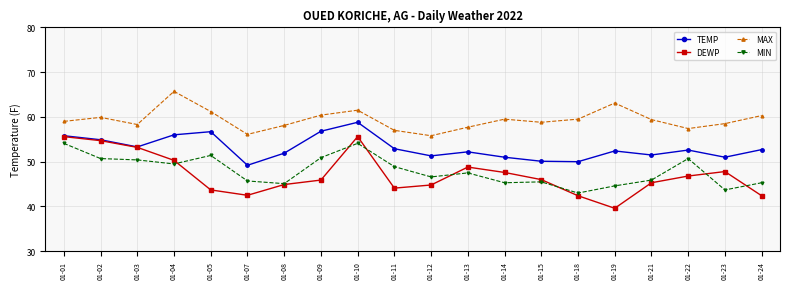

Is it true that MAX equals 57.4 at 01-22?

True